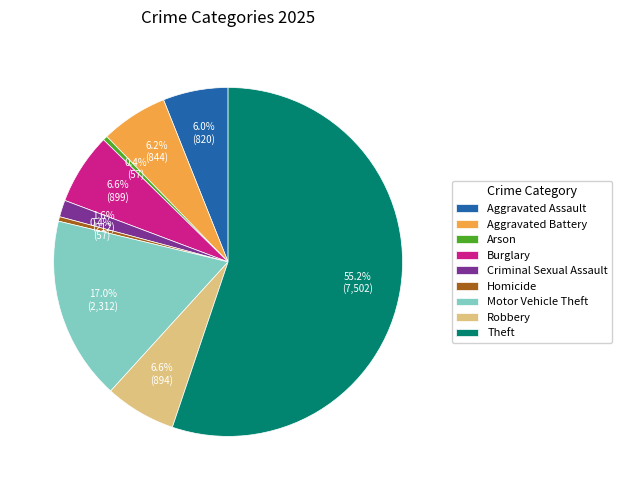

To the nearest percent, what is the difference between the largest and smallest slice percentages?

55%